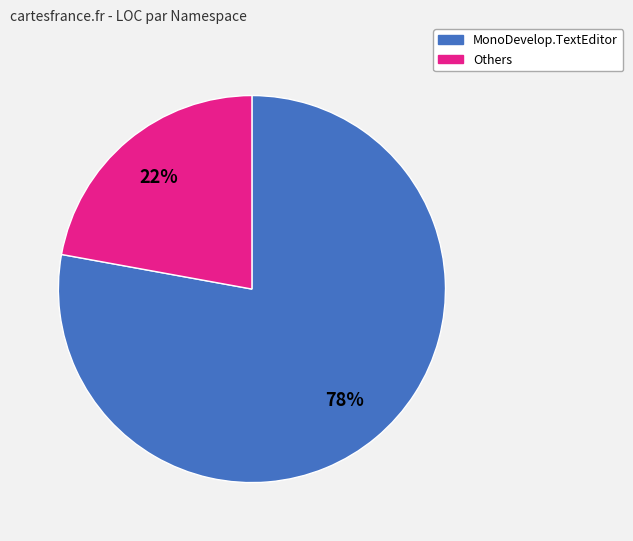

Approximately how many times larger is the value at MonoDevelop.TextEditor compared to Others?

3.5